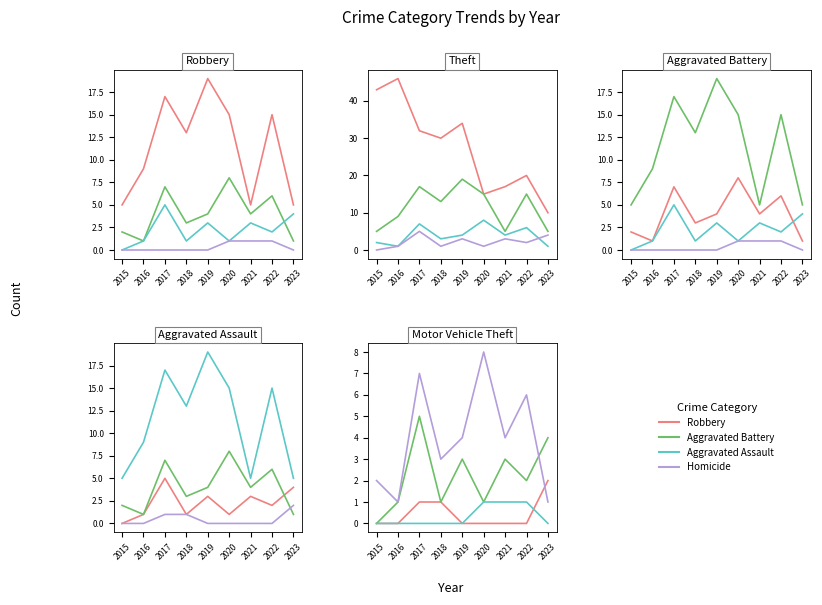

Rank the series at 2016 from highest to lowest value.

Theft, Robbery, Aggravated Battery, Aggravated Assault, Homicide, Motor Vehicle Theft